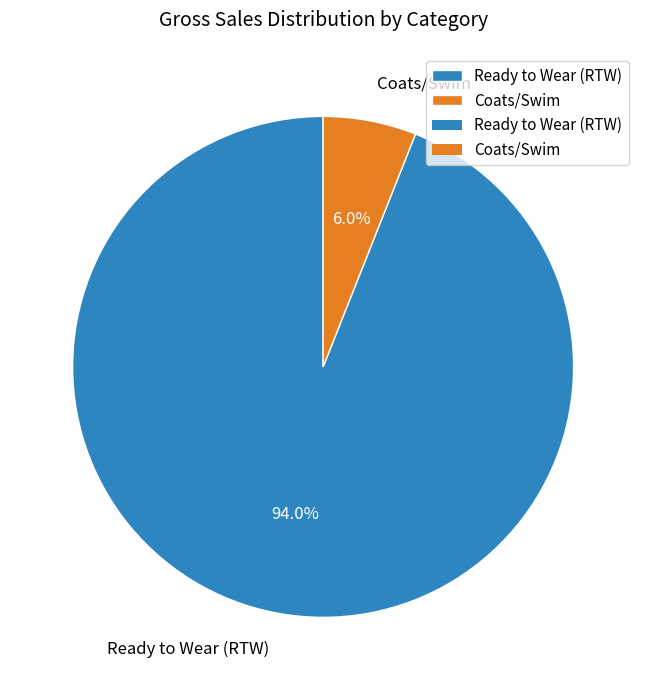

To the nearest percent, what is the difference between the largest and smallest slice percentages?

88%